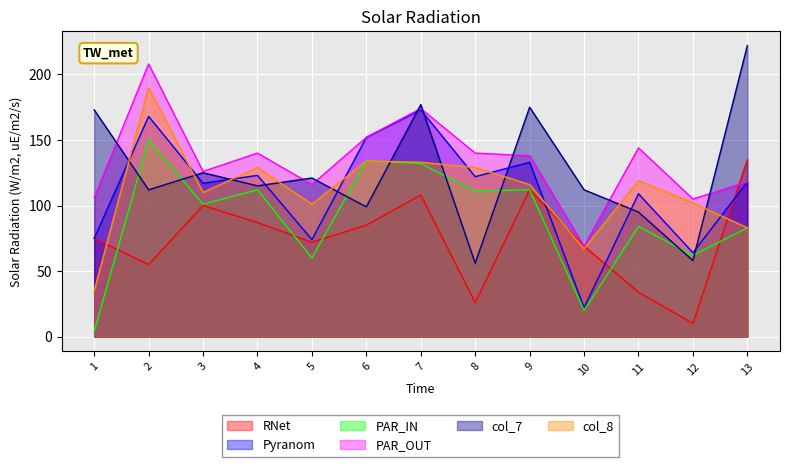

Between which two adjacent categories do col_7 and col_4 first intersect?

1 and 2